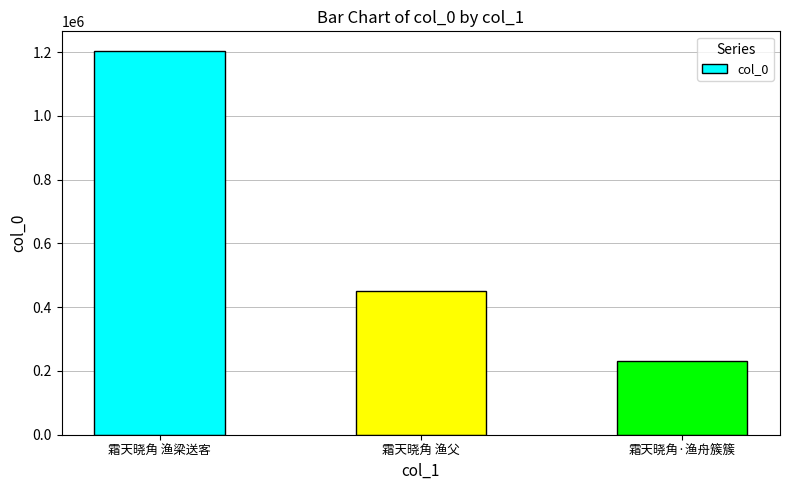

At which label is the value closest to 718595?

霜天晓角 渔父